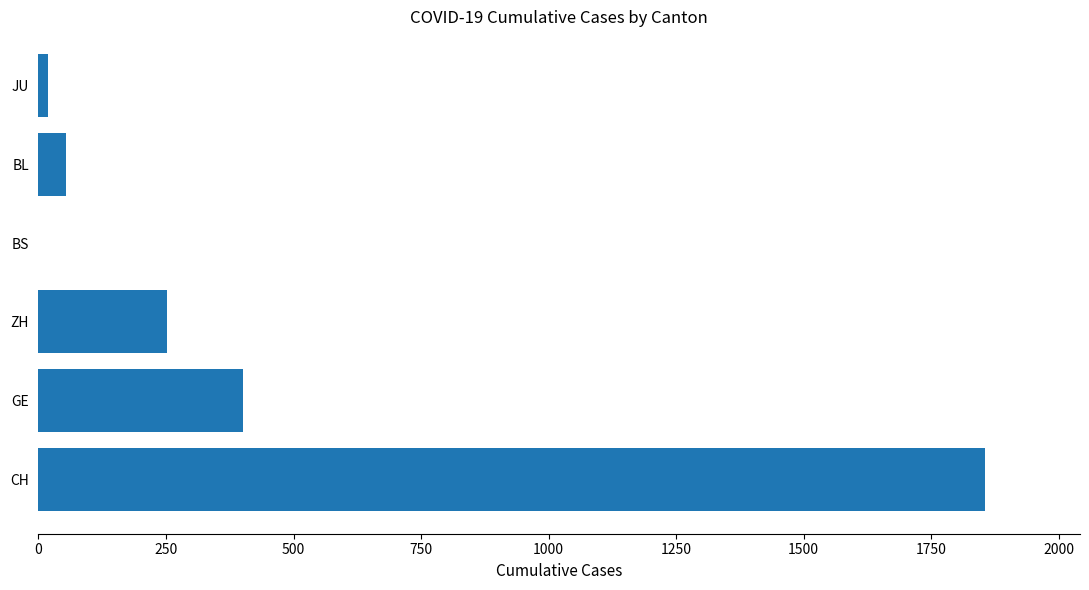

Between GE and ZH, which is larger?

GE